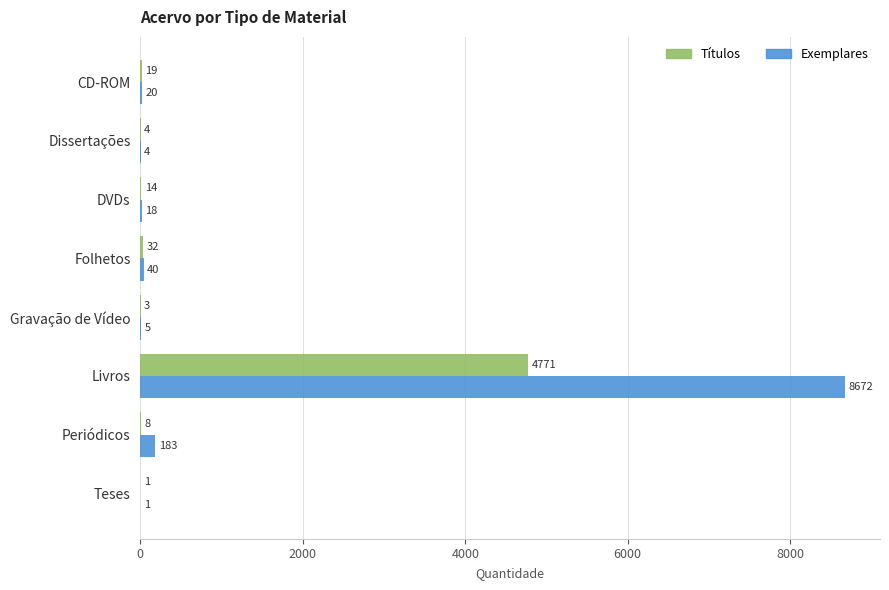

How many series are shown in this chart?

2